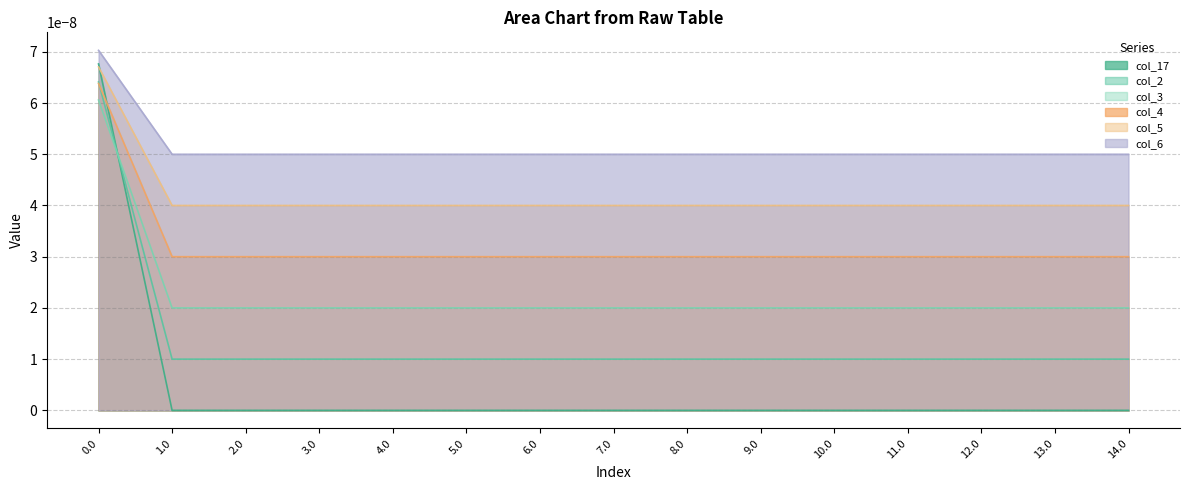

What position from the right is 12.0?

3